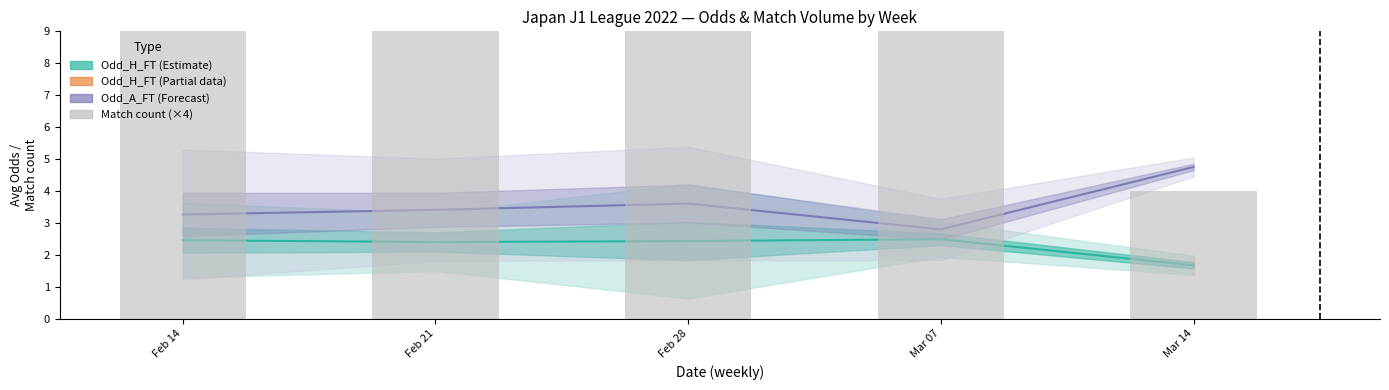

What is the value of the Odd_H_FT (Estimate) bar at the 5th from the left?

1.7